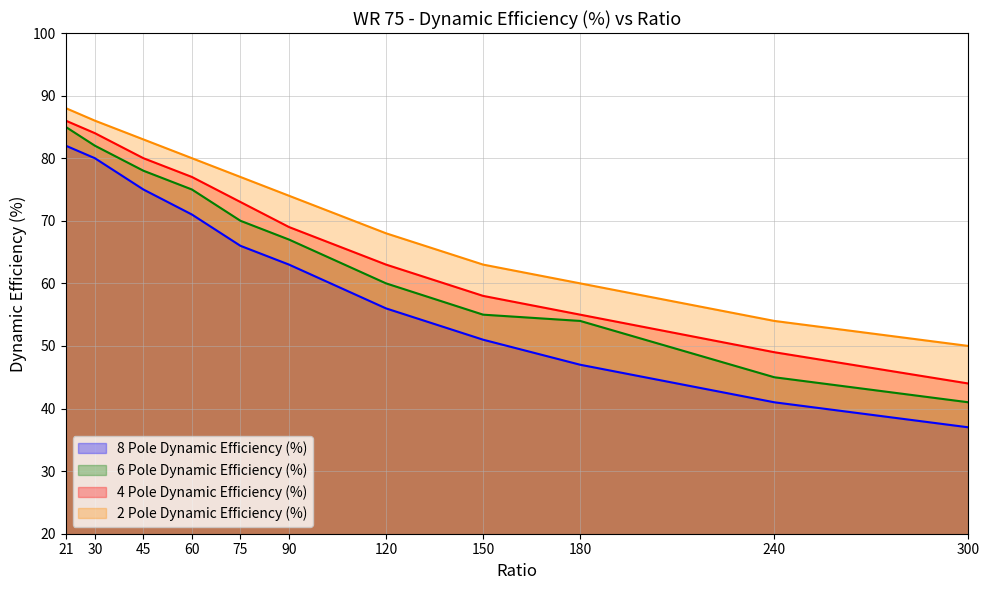

Between 30 and 240, which series saw the biggest shift?

8 Pole Dynamic Efficiency (%)